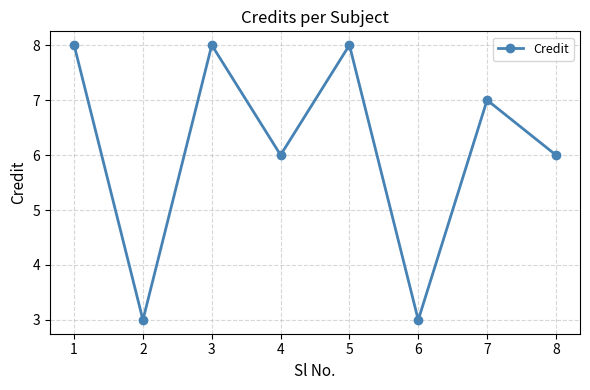

True or false: the data has more than 1 interior local peaks.

True